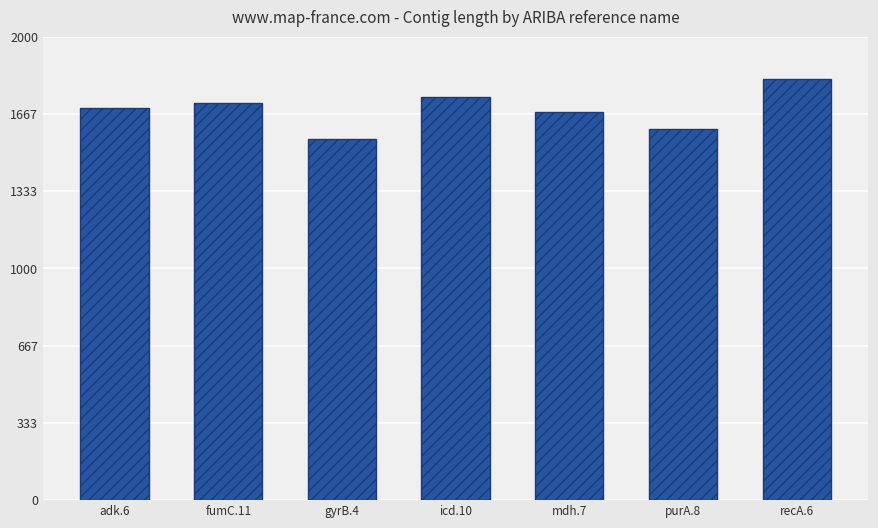

What is the greatest value displayed?

1817